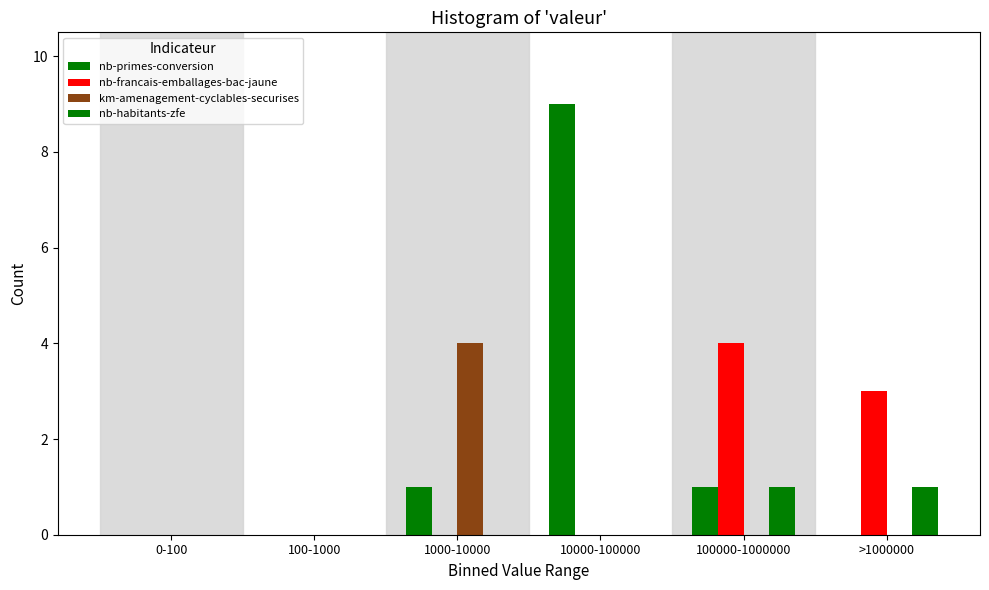

Count the number of categories in the chart.

6